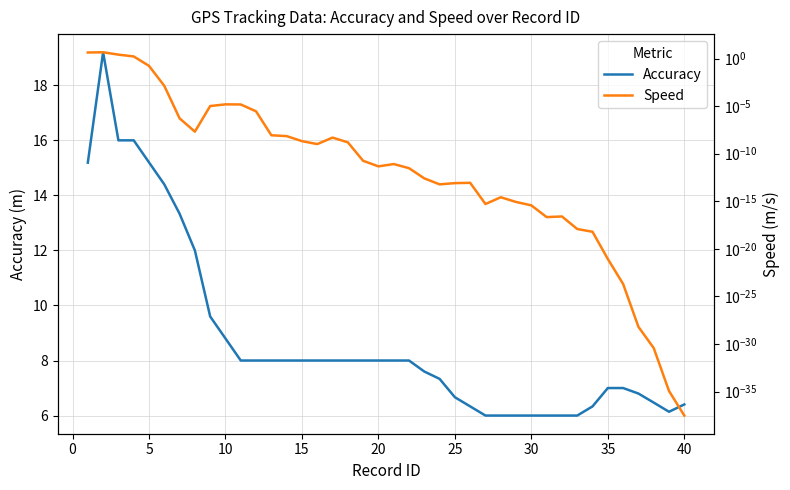

Reading left to right, transcribe all the data shown in this chart.

Accuracy: 15.2	19.2	16.0	16.0	15.2	14.4	13.3	12.0	9.6	8.8	8.0	8.0	8.0	8.0	8.0	8.0	8.0	8.0	8.0	8.0	8.0	8.0	7.6	7.3	6.7	6.3	6.0	6.0	6.0	6.0	6.0	6.0	6.0	6.3	7.0	7.0	6.8	6.5	6.1	6.4
Speed: 4.4	4.6	2.6	1.7	0.2	0.0	0.0	0.0	0.0	0.0	0.0	0.0	0.0	0.0	0.0	0.0	0.0	0.0	0.0	0.0	0.0	0.0	0.0	0.0	0.0	0.0	0.0	0.0	0.0	0.0	0.0	0.0	0.0	0.0	0.0	0.0	0.0	0.0	0.0	0.0